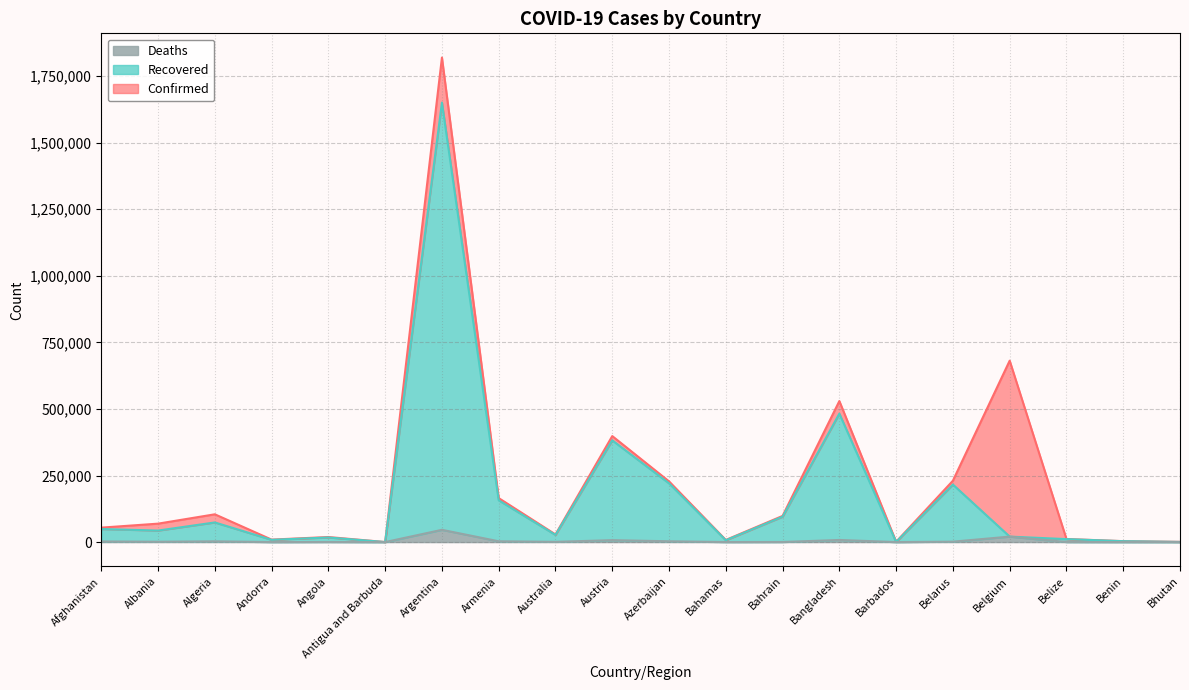

At which label is Confirmed closest to 909879?

Belgium